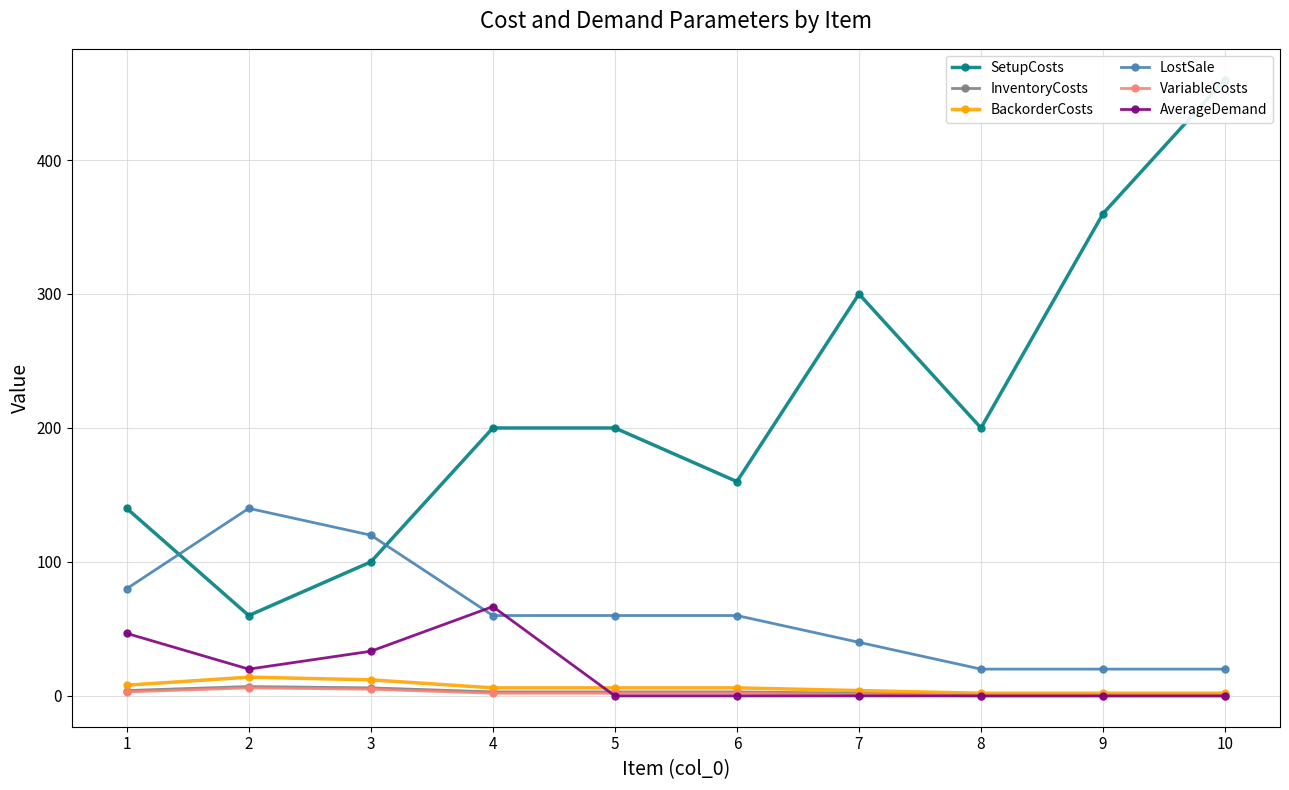

In VariableCosts, how many points are higher than both neighbors (excluding endpoints)?

1